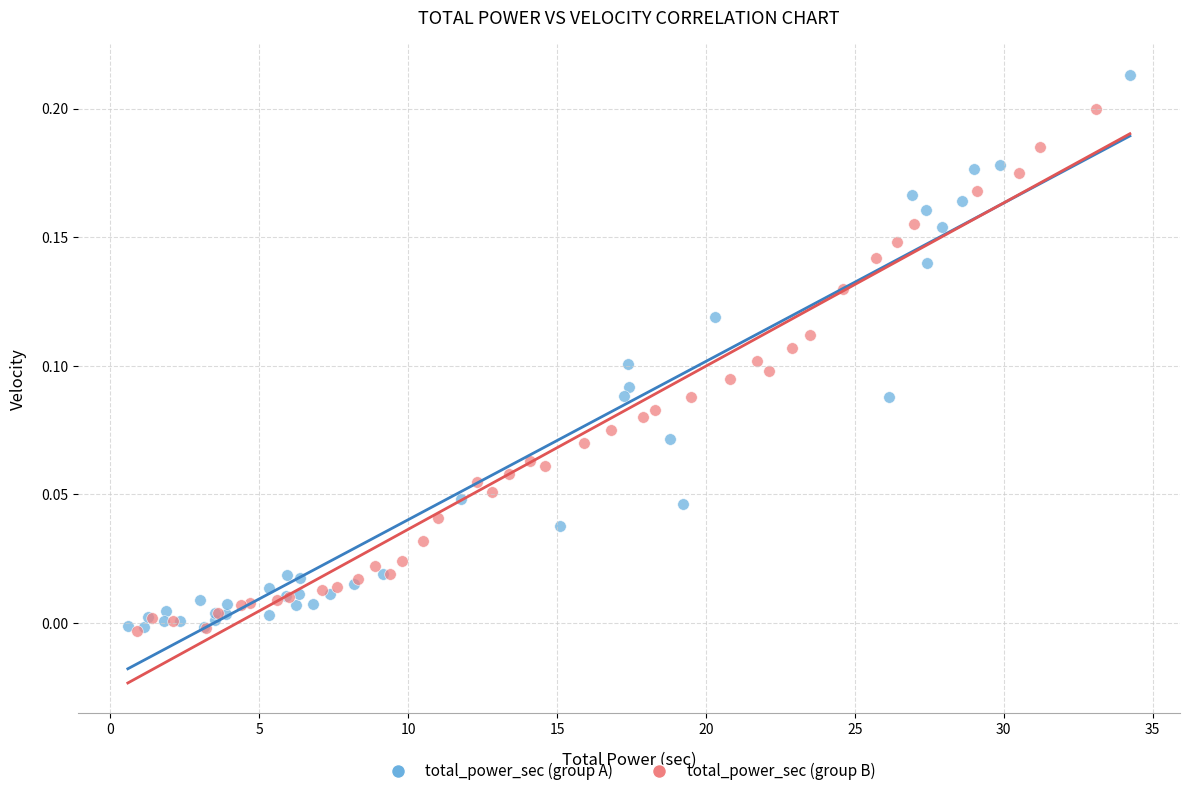

Which series contains the highest Y value?

total_power_sec (group A)